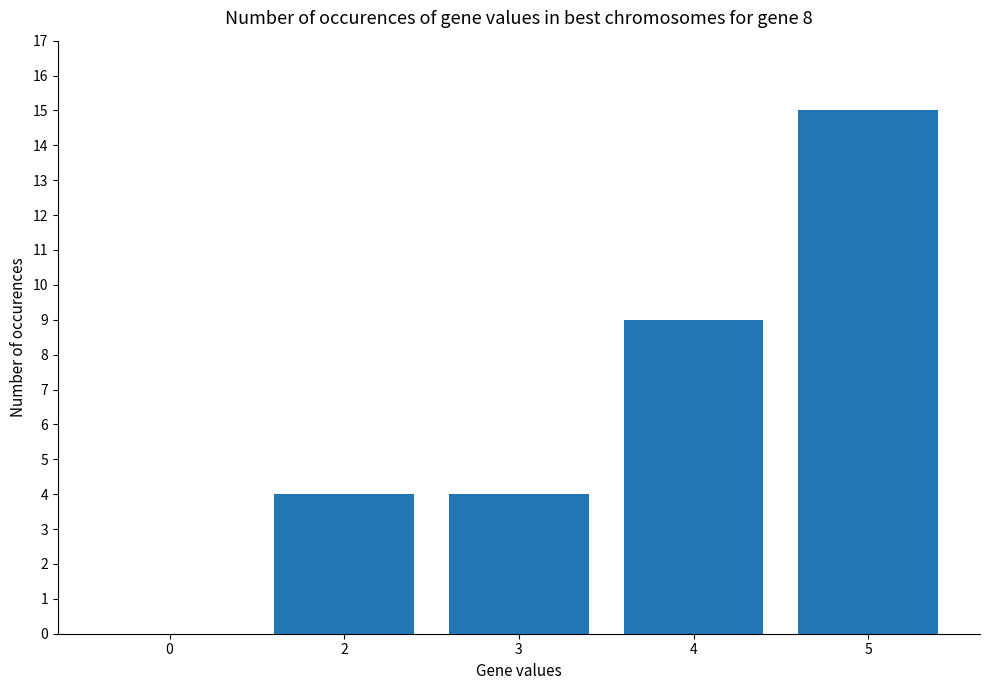

At which label is the value closest to 7?

4